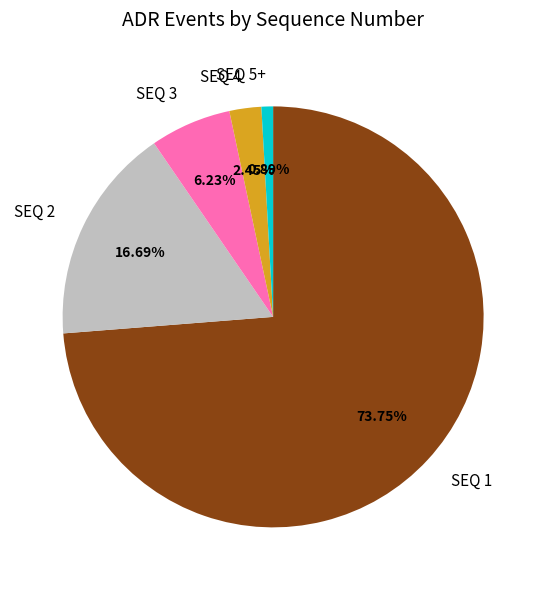

Does SEQ 1 account for over 50% of the chart?

Yes